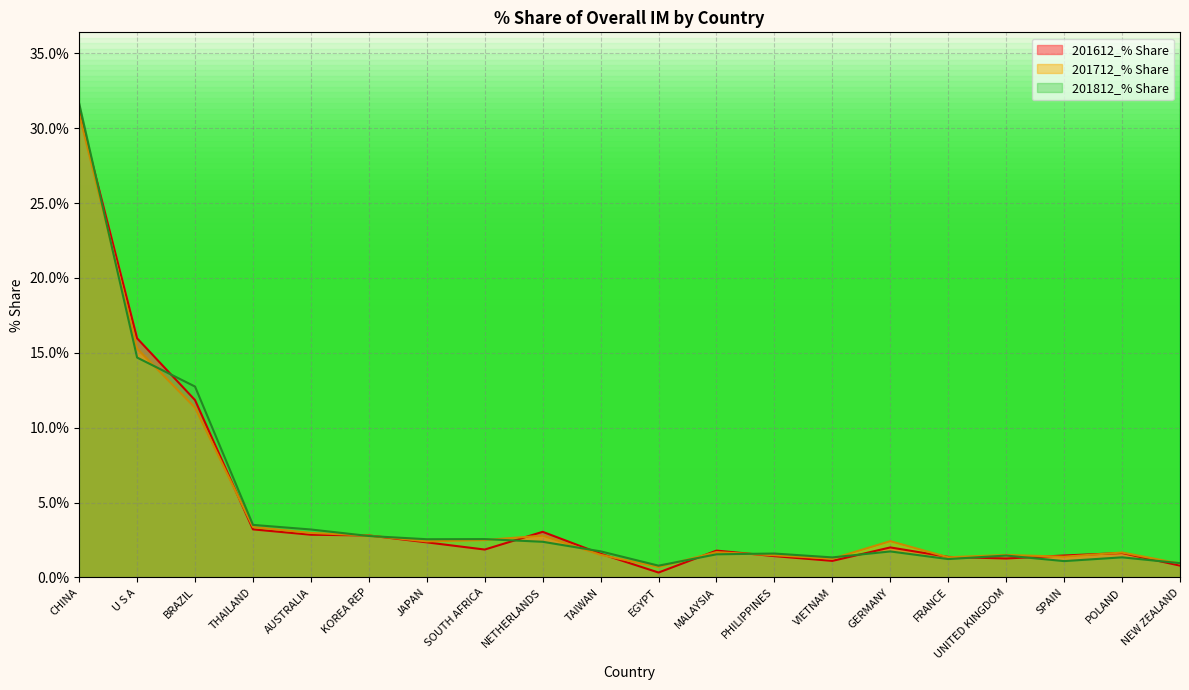

What is the label of the 9th point from the left?

NETHERLANDS